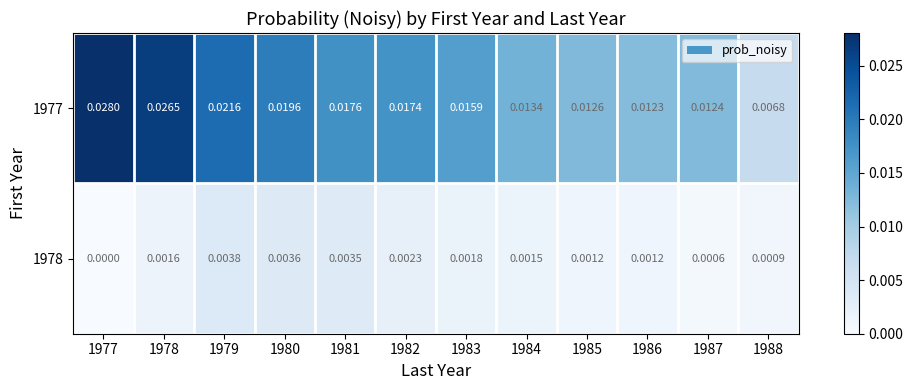

Is the value of 1977 at 1980 greater than the value of 1978 at 1985?

Yes